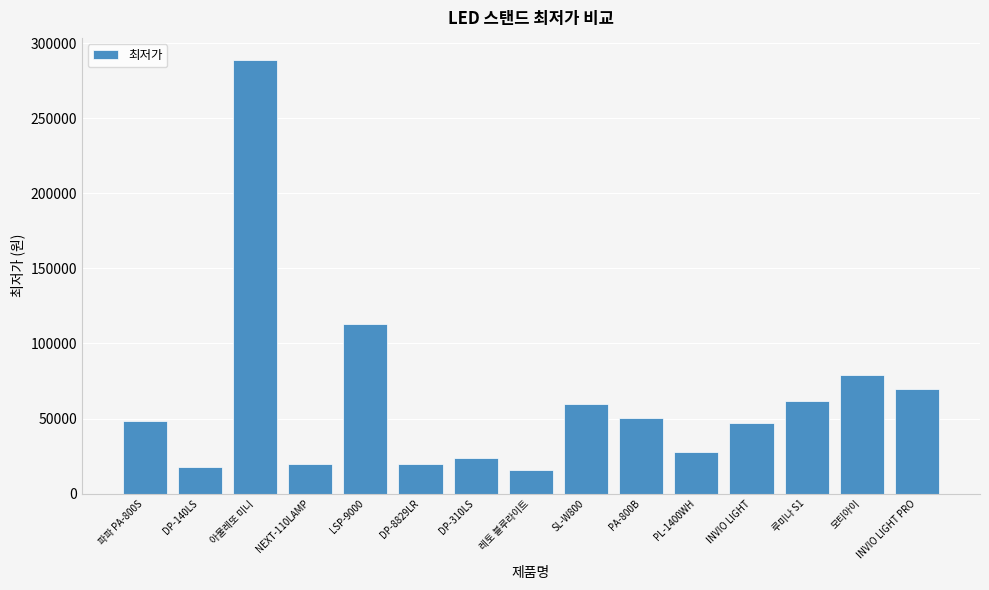

Where is the data nearest to the value 152445?

LSP-9000